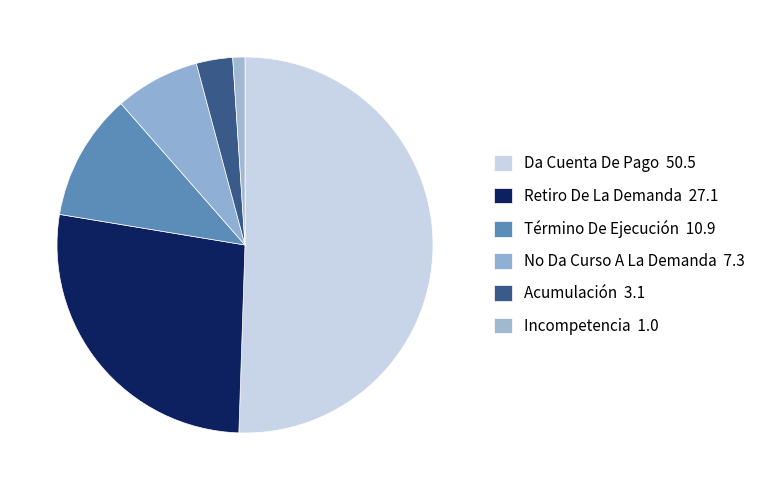

Does any single category account for the majority?

Yes